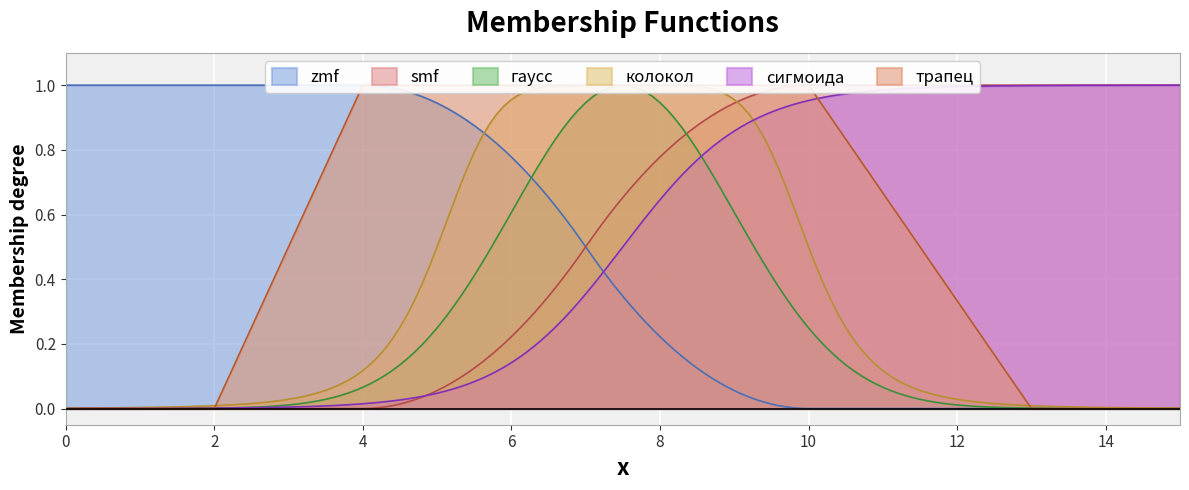

Which series has the largest total across all categories?

сигмоида